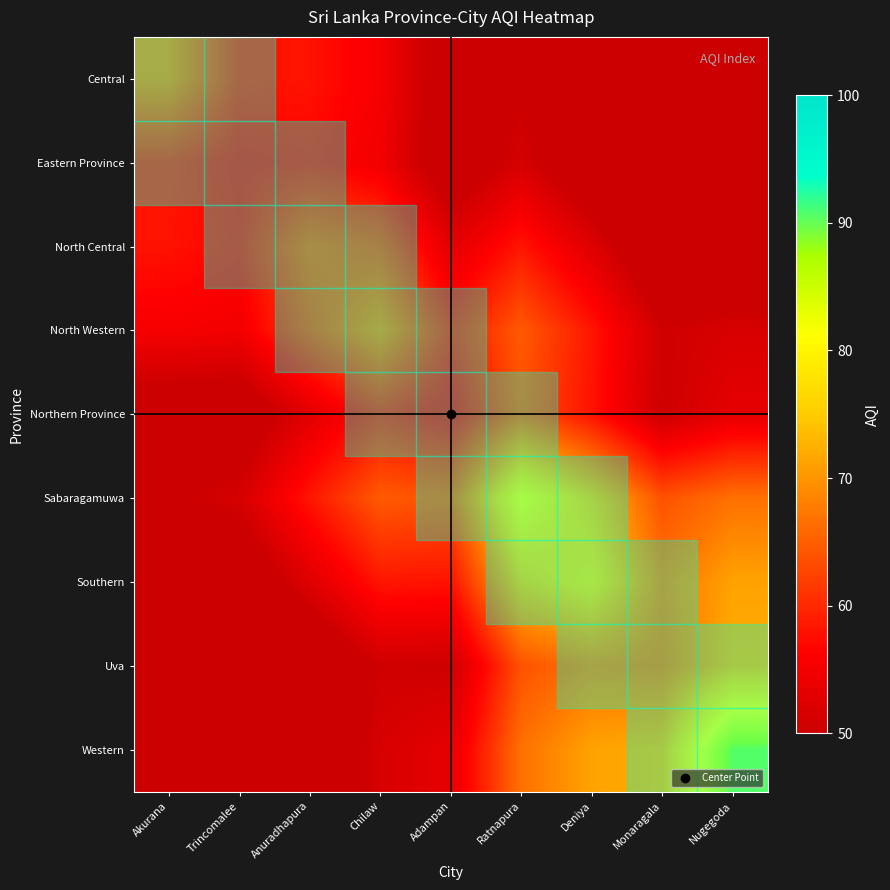

Between Anuradhapura and Chilaw, which is larger?

Anuradhapura